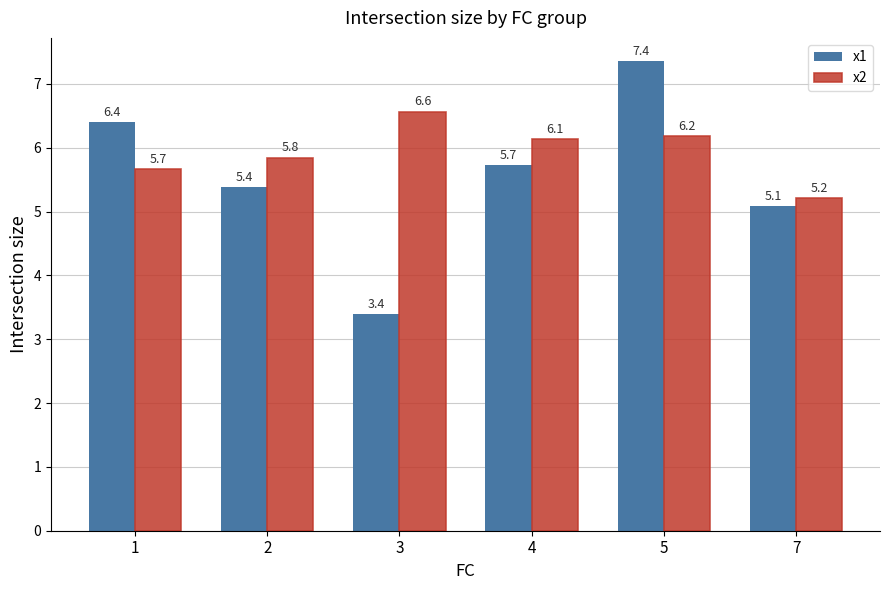

What is the highest value of the x1 series?

7.4